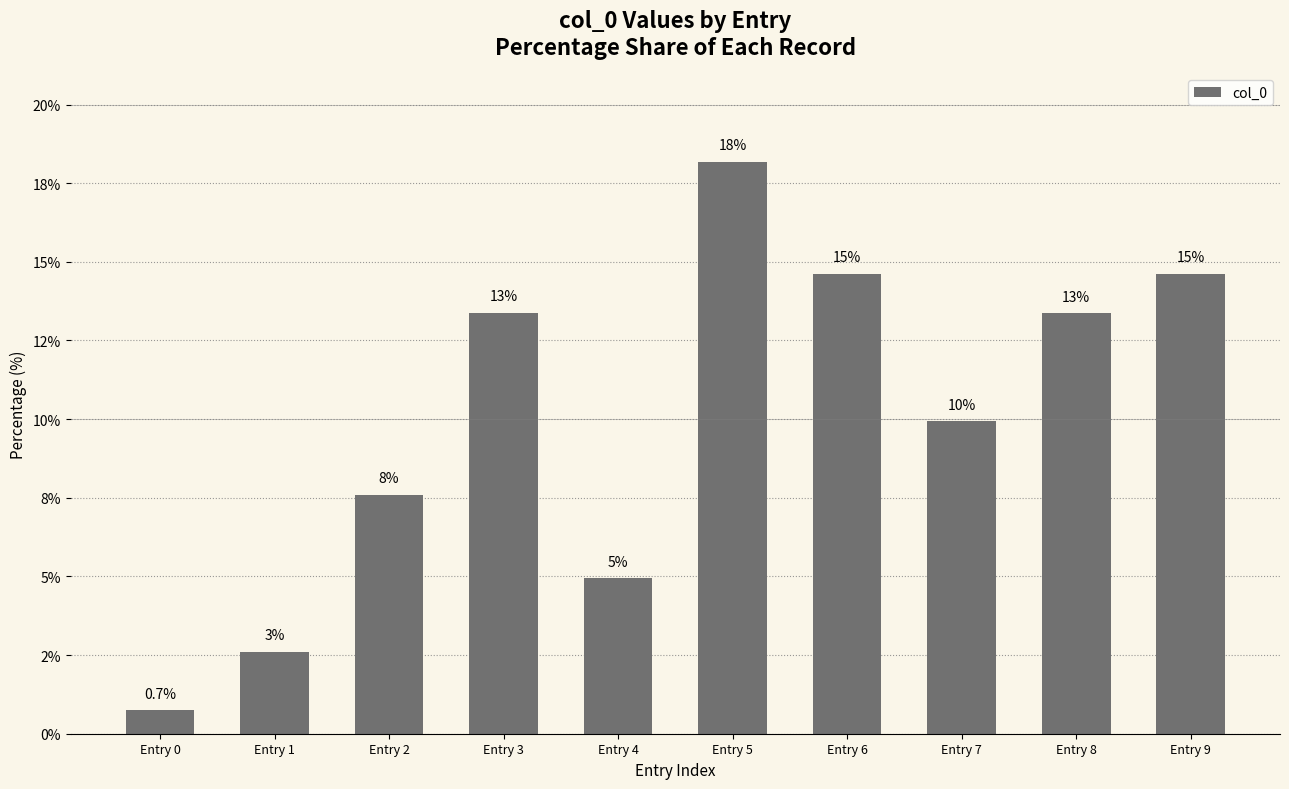

The chart shows a value of 2.6 at Entry 1. True or false?

True